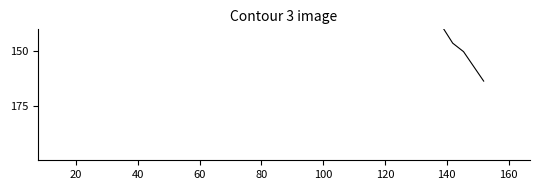

What is the value of the 36th point from the left?

136.2